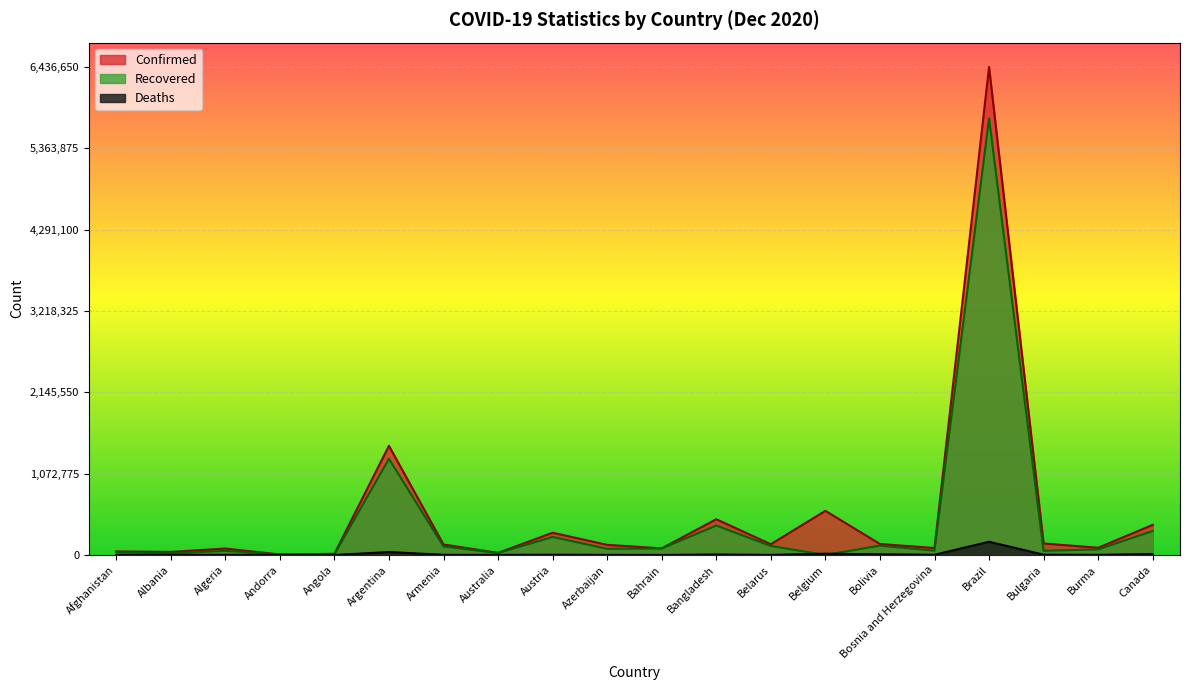

List the labels in order of Deaths value, smallest first.

Andorra, Bahrain, Angola, Albania, Australia, Belarus, Azerbaijan, Afghanistan, Burma, Armenia, Algeria, Bosnia and Herzegovina, Austria, Bulgaria, Bangladesh, Bolivia, Canada, Belgium, Argentina, Brazil